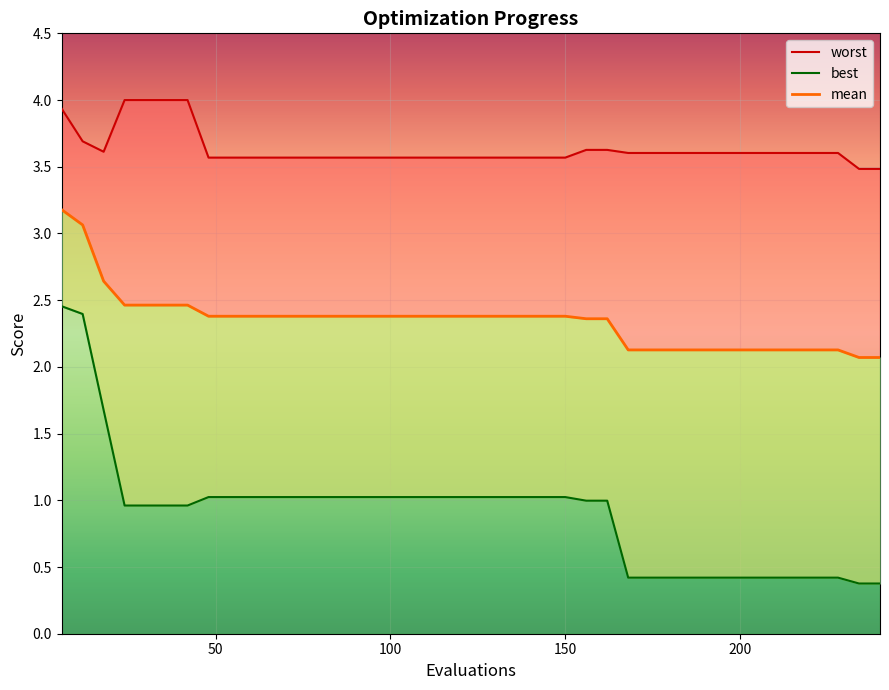

Which category has the highest value across all series?

24